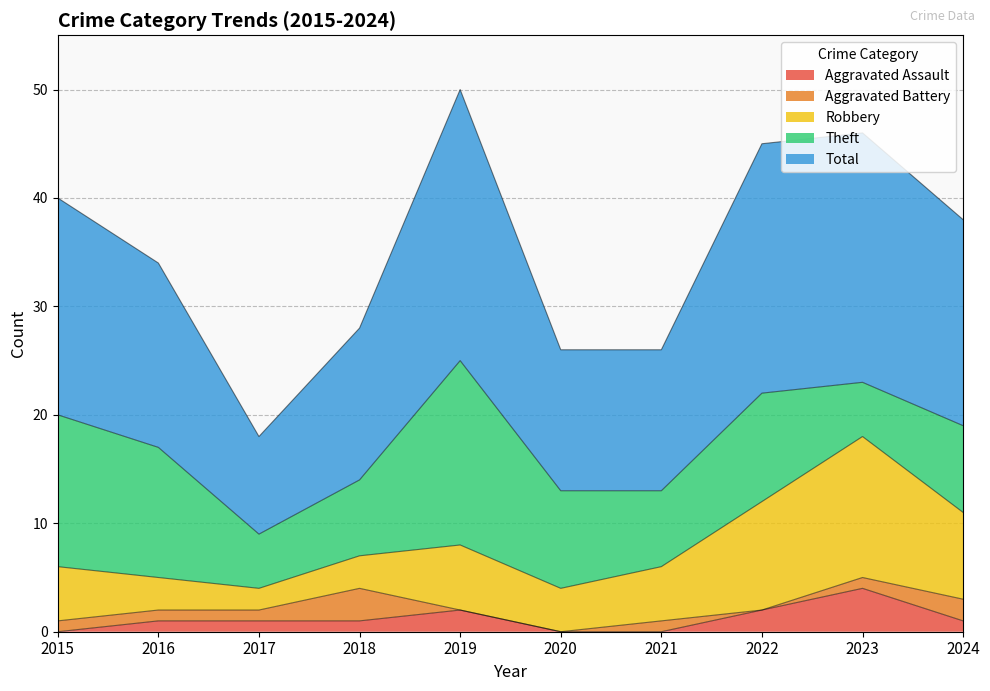

True or false: Total has a value of 14 at 2018.

True